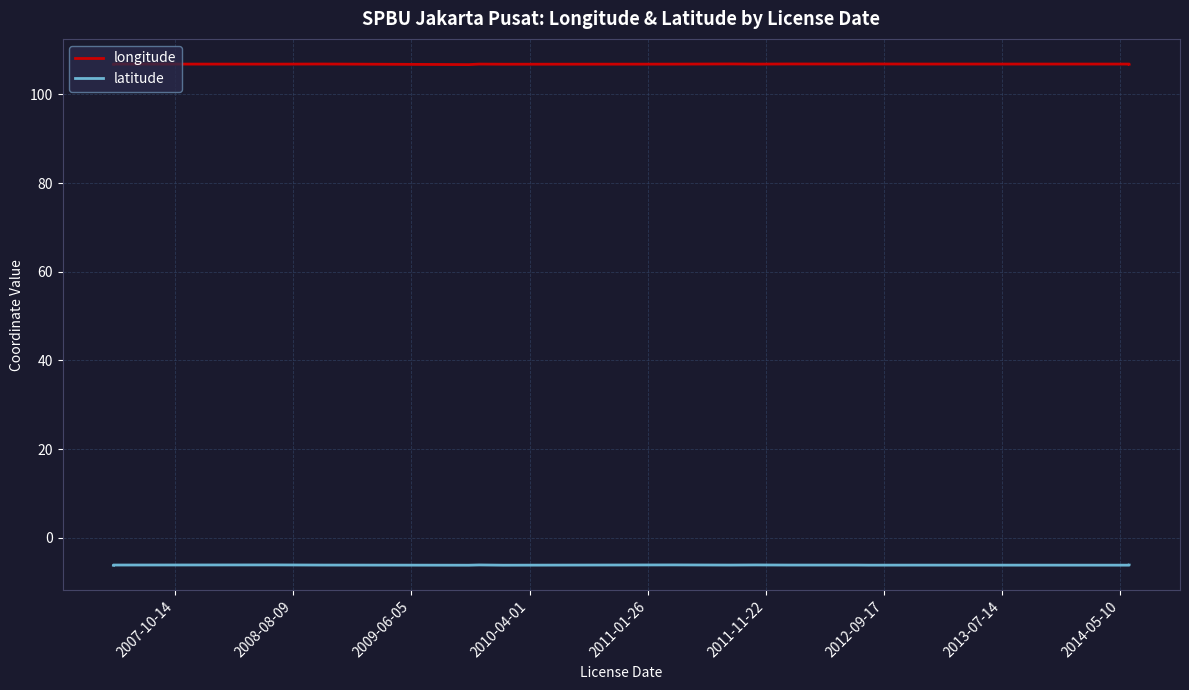

True or false: longitude and latitude cross at least once.

False